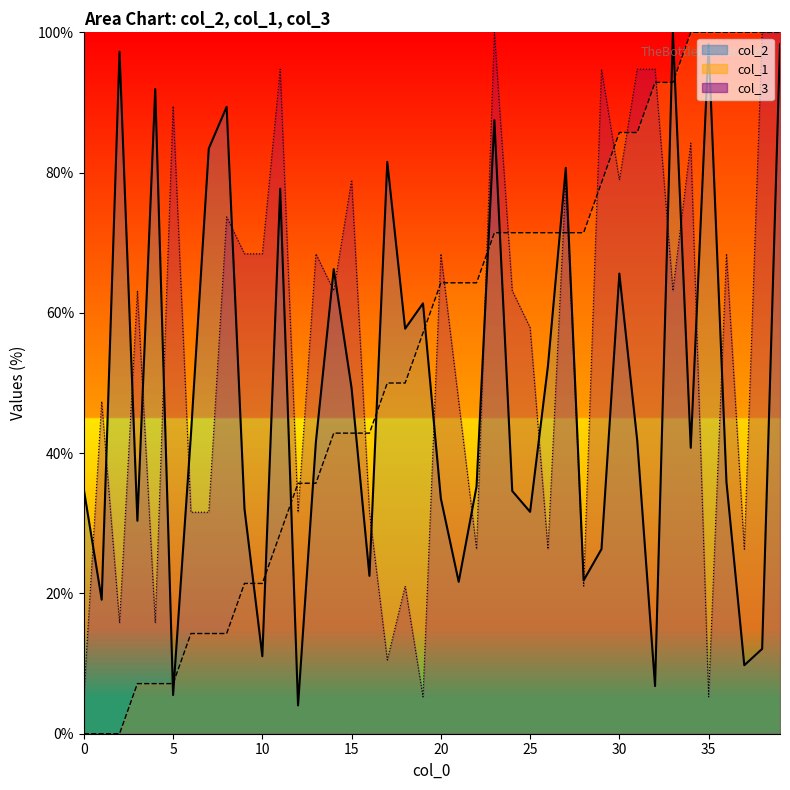

Rank the series at 9 from lowest to highest value.

col_1, col_2, col_3